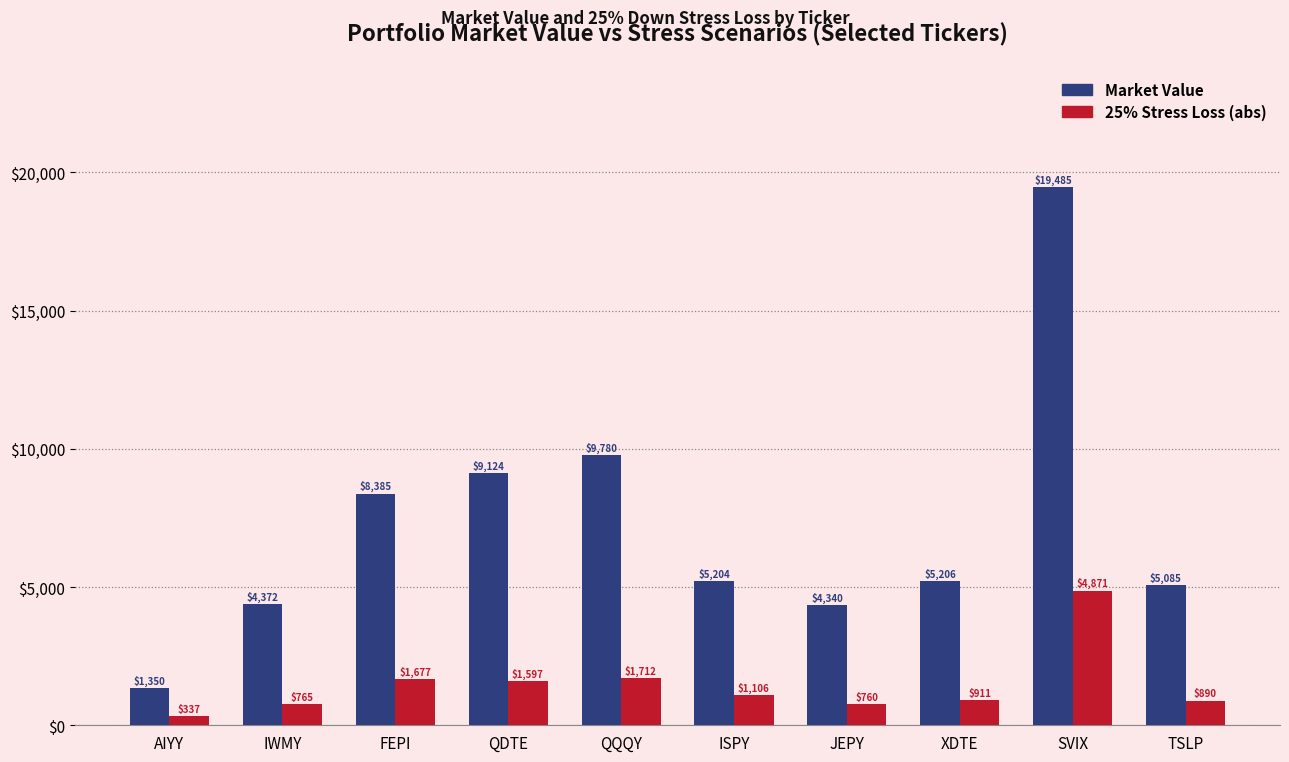

What value does the 25% Stress Loss (abs) series have at JEPY?

759.5